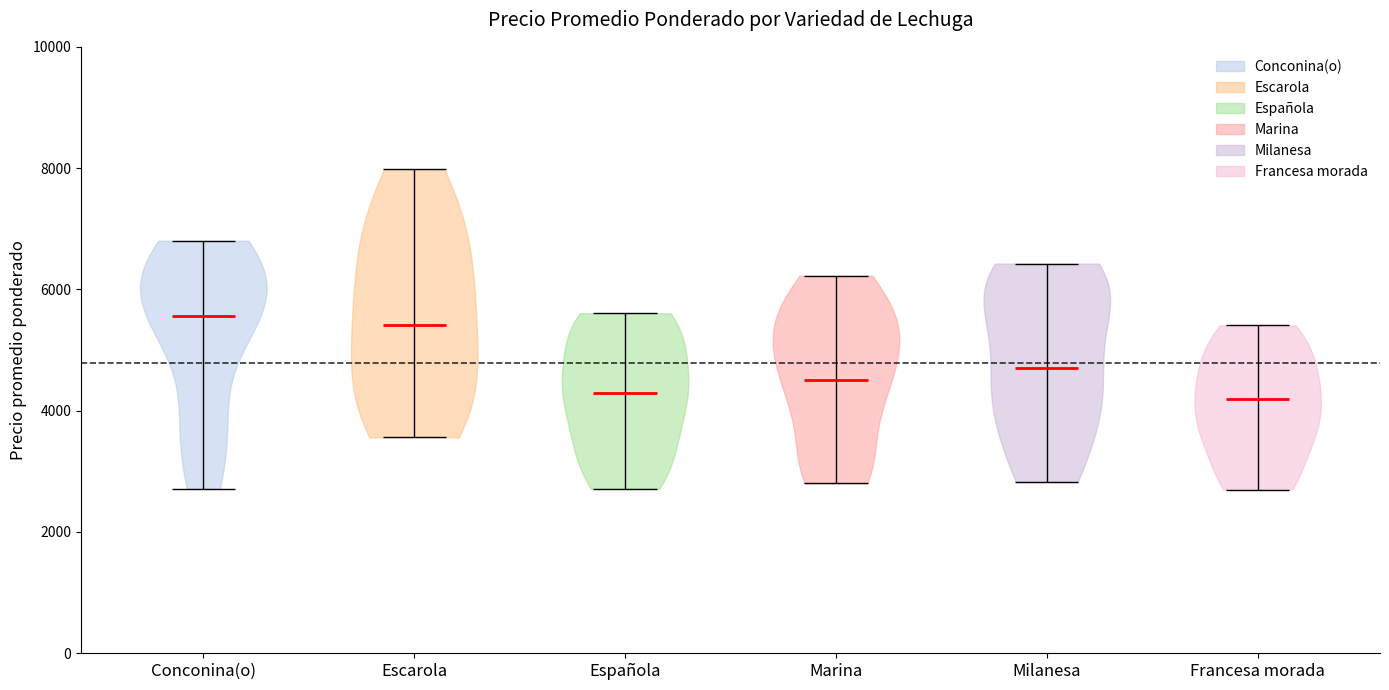

Reading left to right, read every violin against the y-axis: where its median line is, and the lowest and highest points it reaches. The values are not printed on the chart, so give them approximately, as read against the axis.

Conconina(o): median line 5600, lowest point 2800, highest point 6800
Escarola: median line 5400, lowest point 3600, highest point 8000
Española: median line 4400, lowest point 2800, highest point 5600
Marina: median line 4600, lowest point 2800, highest point 6200
Milanesa: median line 4800, lowest point 2800, highest point 6400
Francesa morada: median line 4200, lowest point 2800, highest point 5400